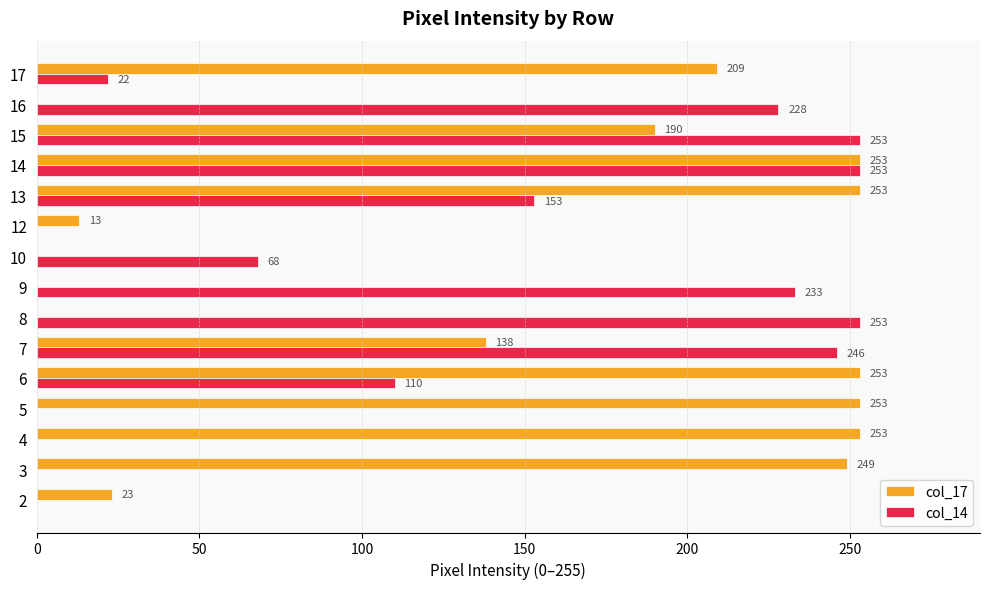

At which label is col_17 closest to 126?

7